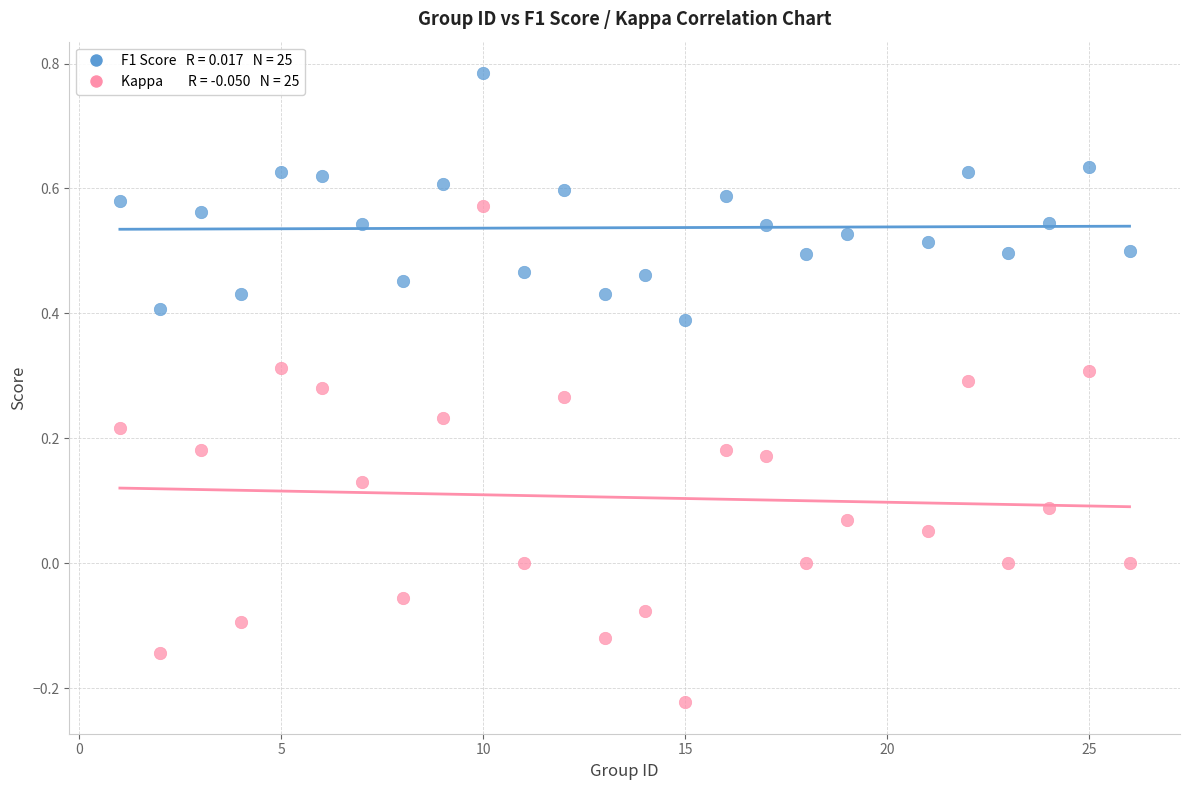

Across all data points, what is the range of X values (max minus min)?

25.0